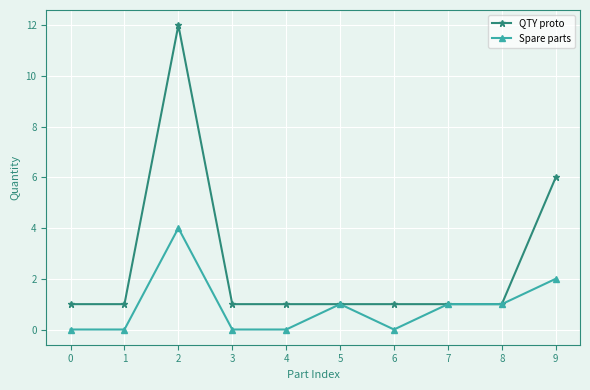

How many data points does each series have?

10